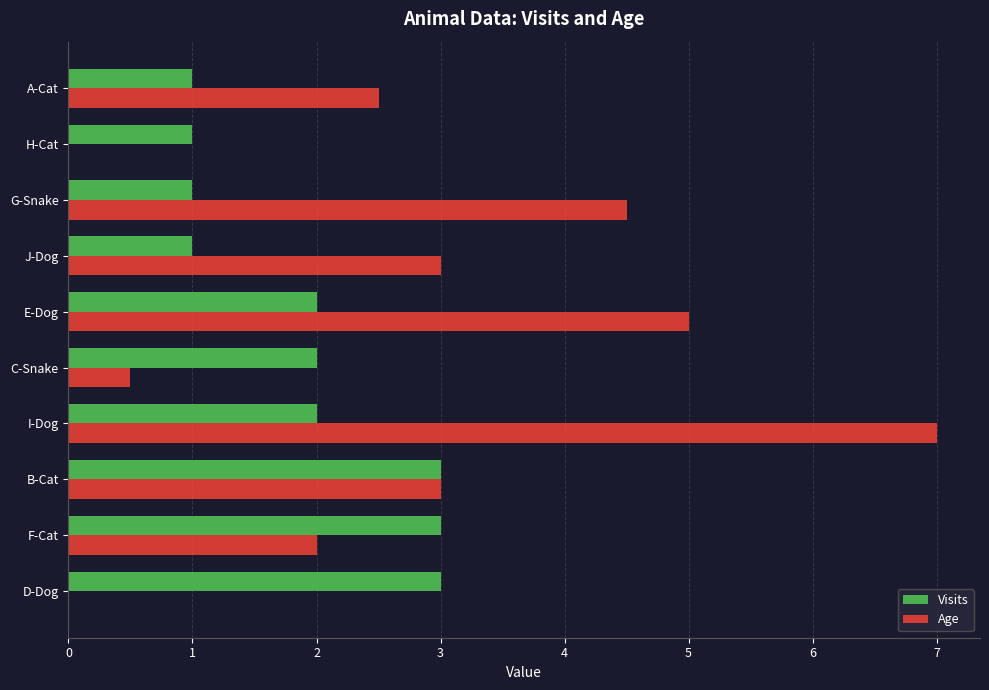

What is the total value across all series at B-Cat?

6.0